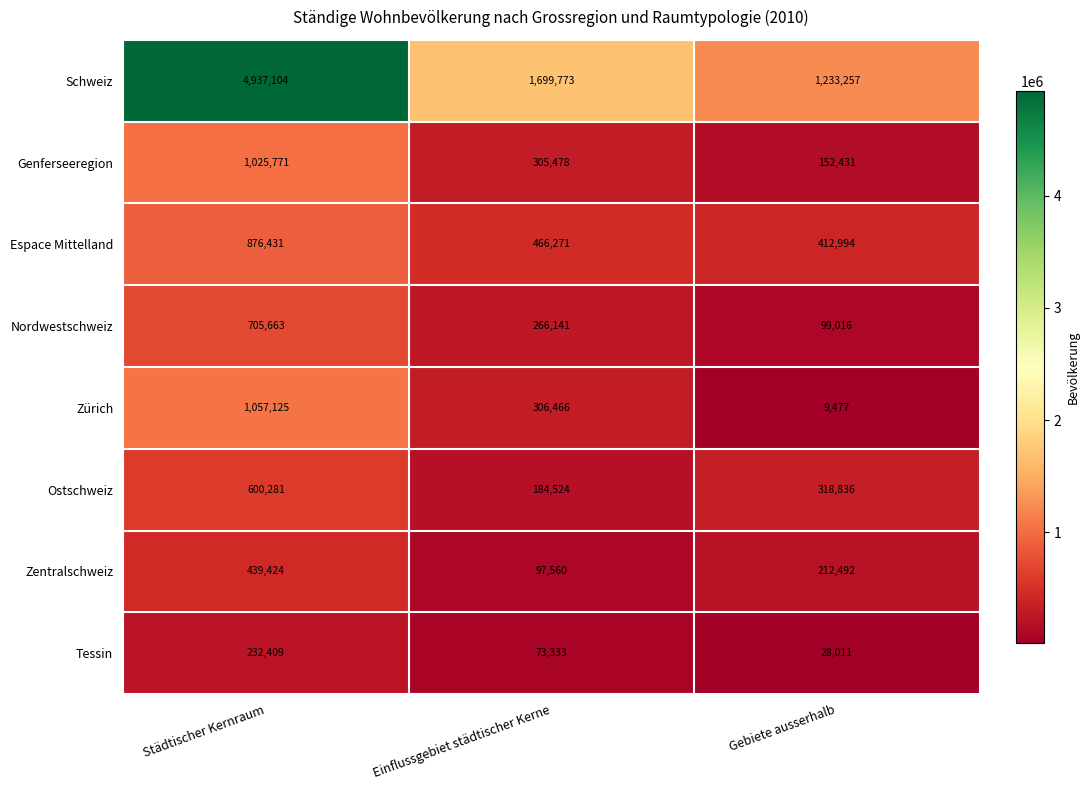

At which category is the sum across all series the highest?

Städtischer Kernraum